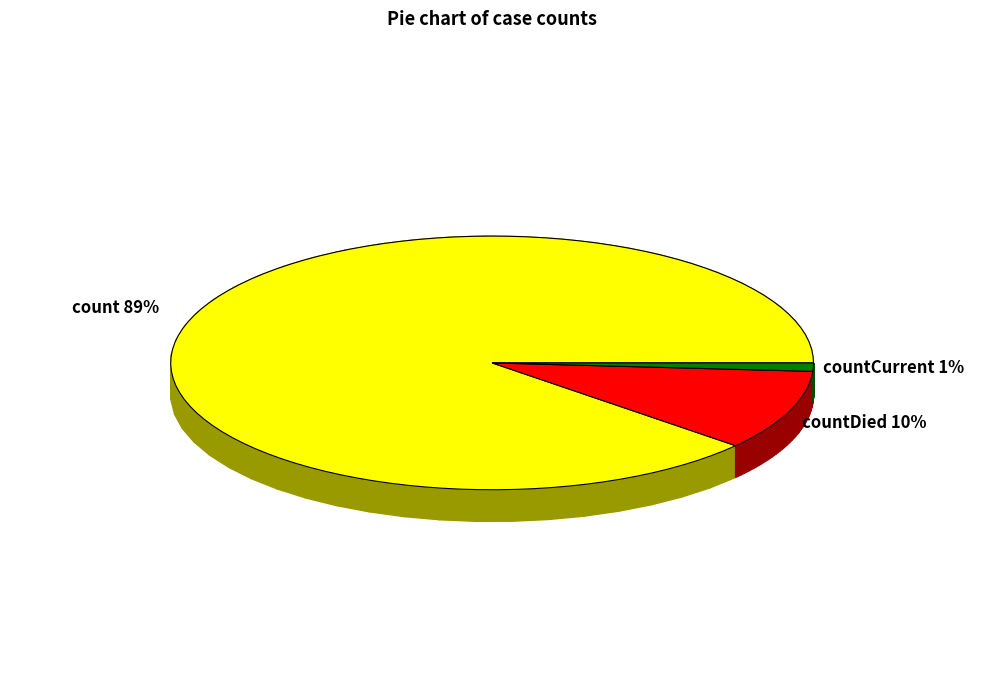

To the nearest percent, what is the difference between the largest and smallest slice percentages?

88%